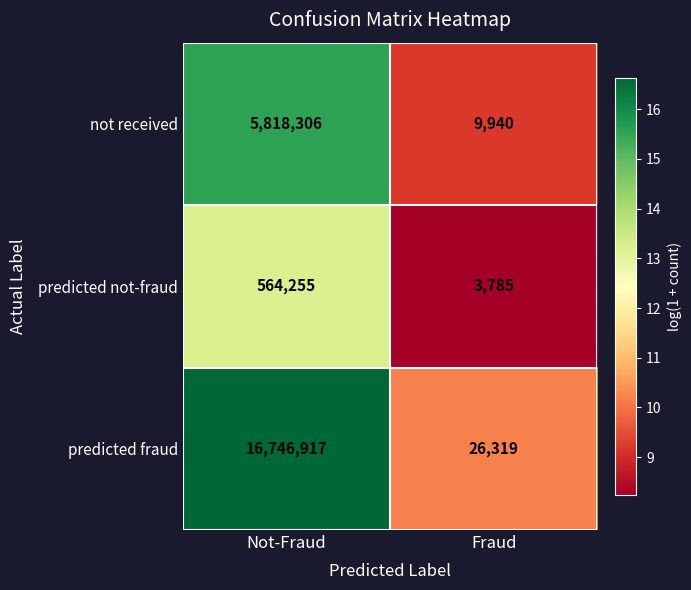

Reading right to left, what are all the values shown in this chart?

not received: 9940	5818306
predicted not-fraud: 3785	564255
predicted fraud: 26319	16746917